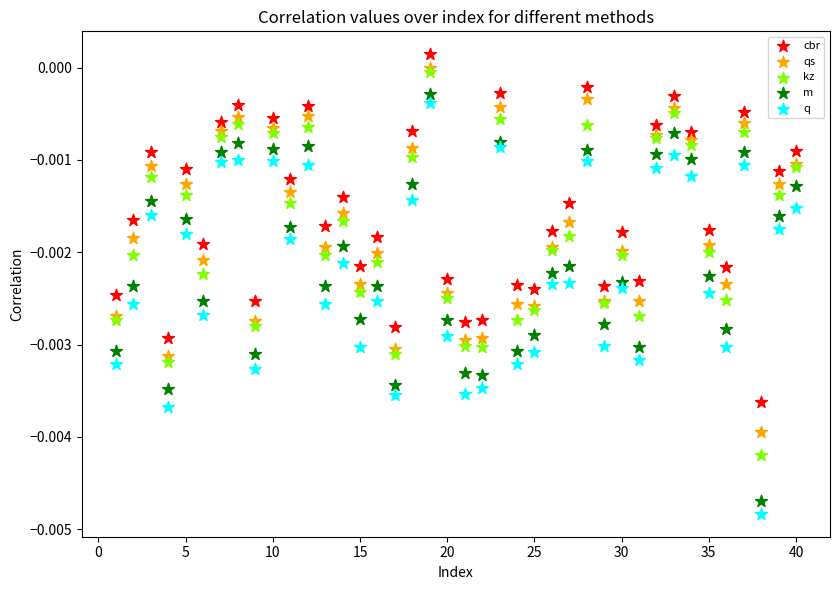

What are all the series names shown in the legend?

cbr, qs, kz, m, q